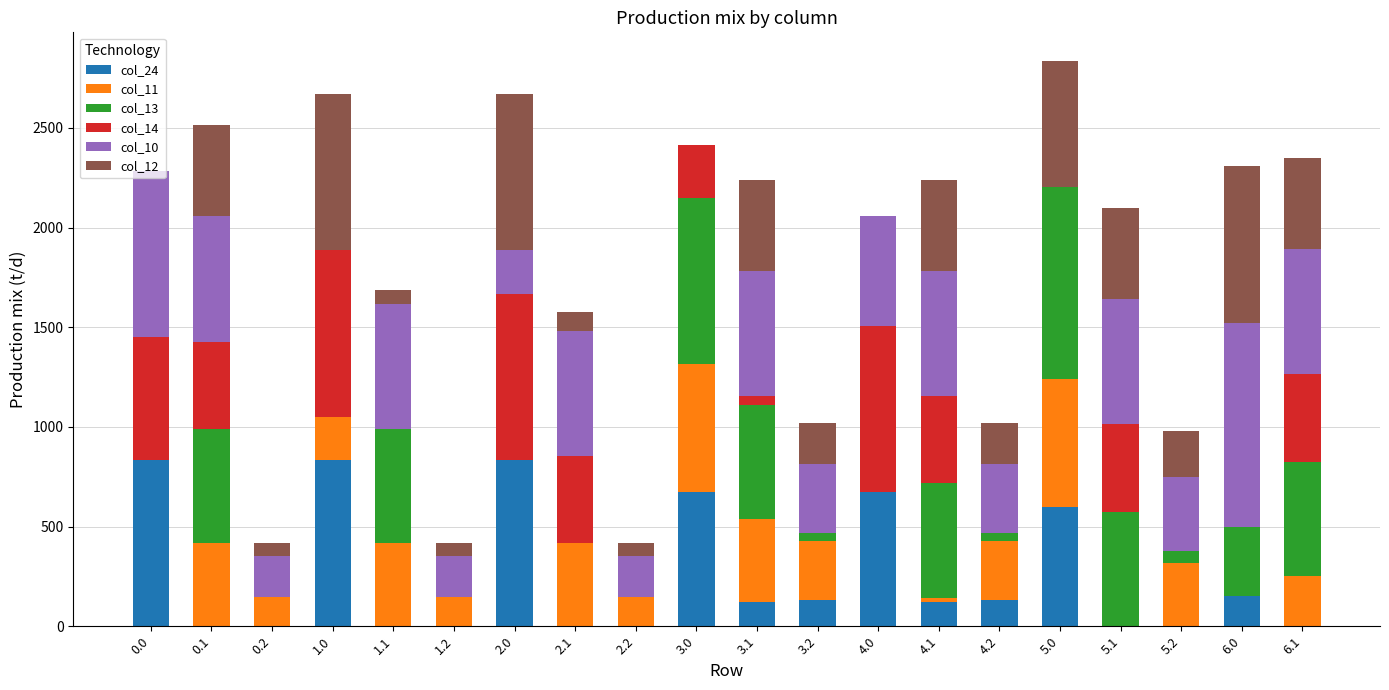

The value of col_24 at 3.2 is 133.3. True or false?

True